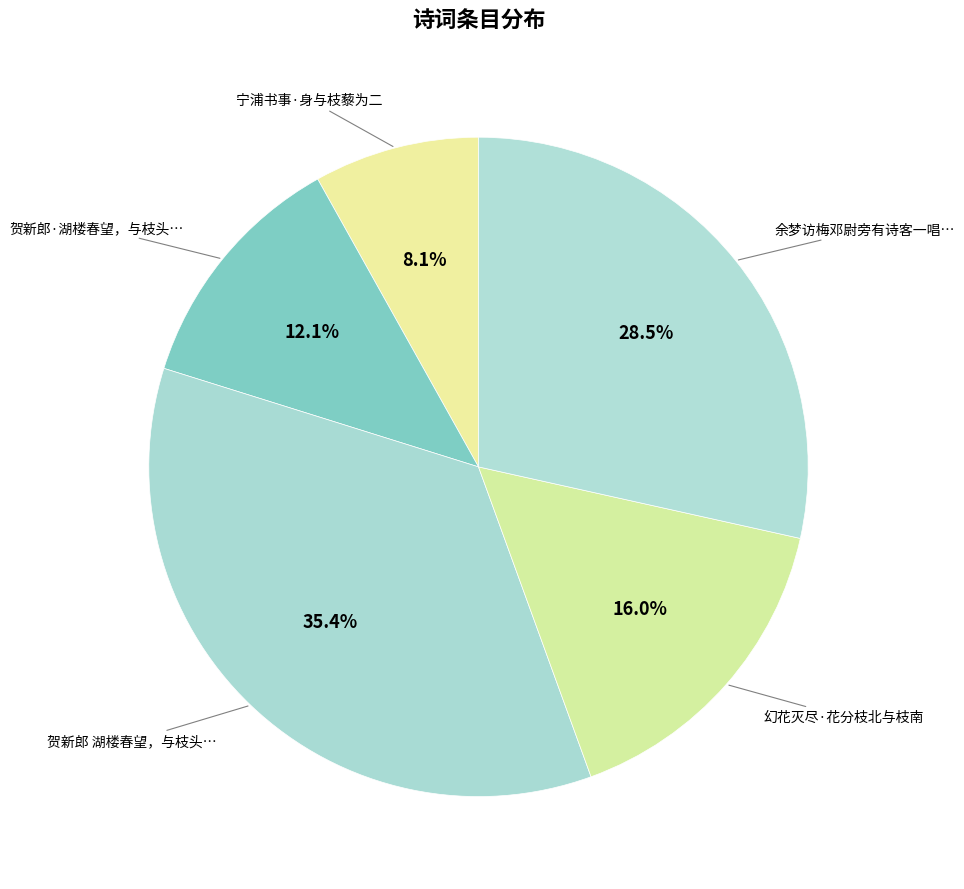

Count the number of slices in the pie.

5